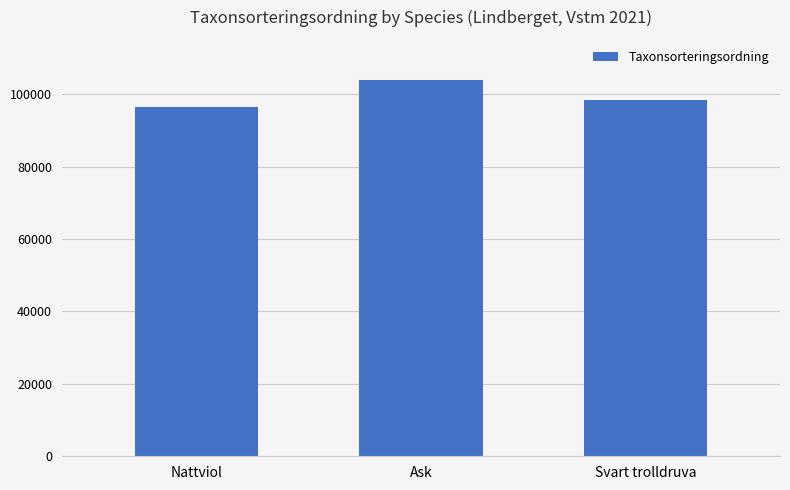

What is the change in value from Ask to Svart trolldruva?

-5382